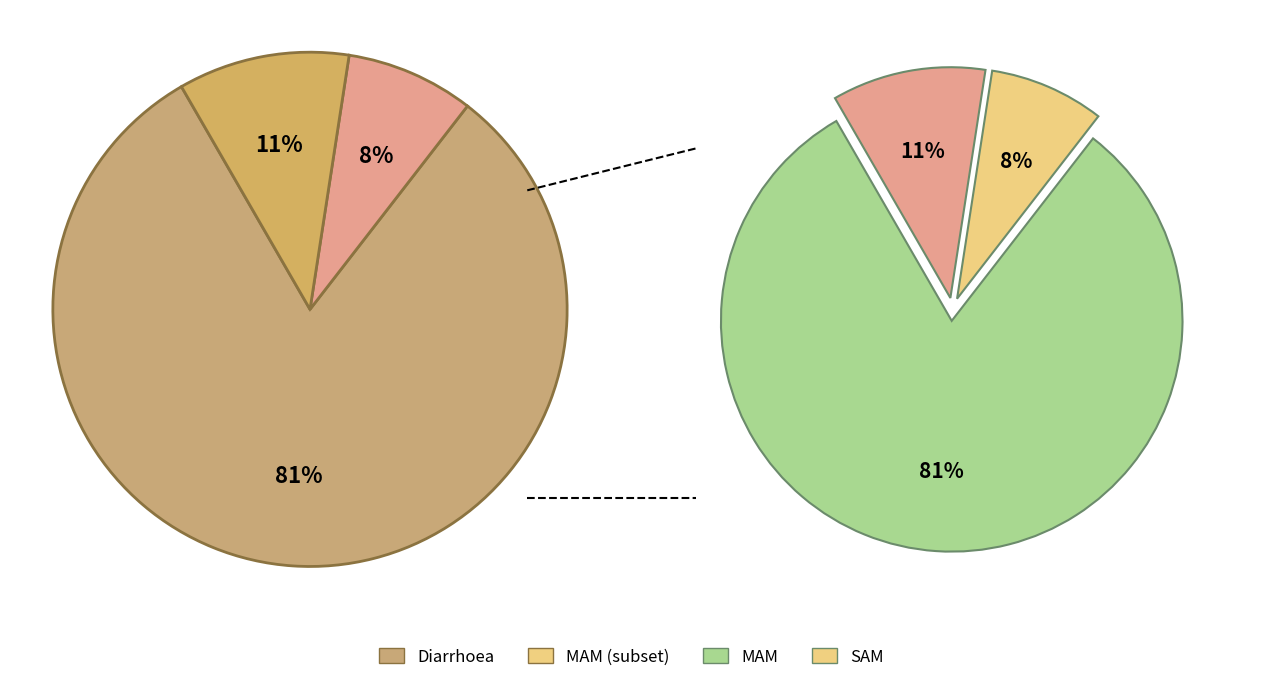

Which category accounts for the majority?

Diarrhoea